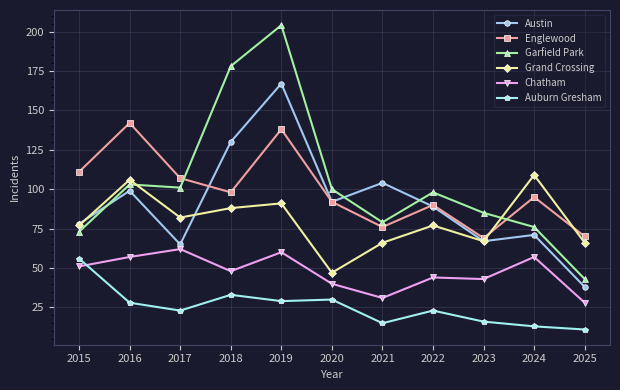

How many interior local peaks does the Grand Crossing series have?

4